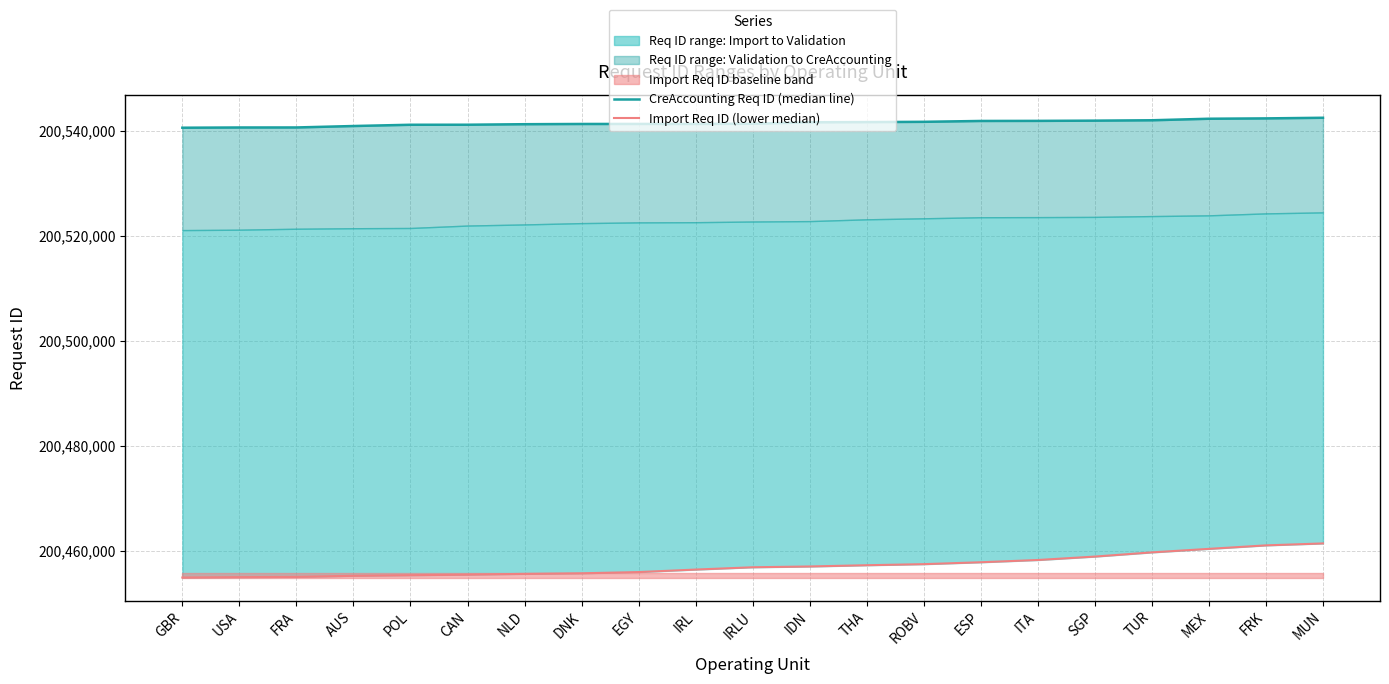

True or false: Import Req ID (lower median) and CreAccounting Req ID (median line) intersect in this chart.

False